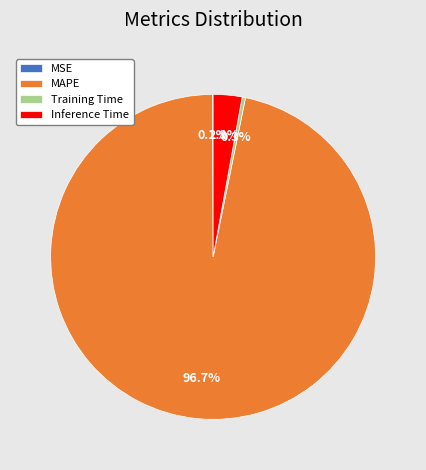

To the nearest percent, what is the combined percentage of MAPE and Inference Time?

100%